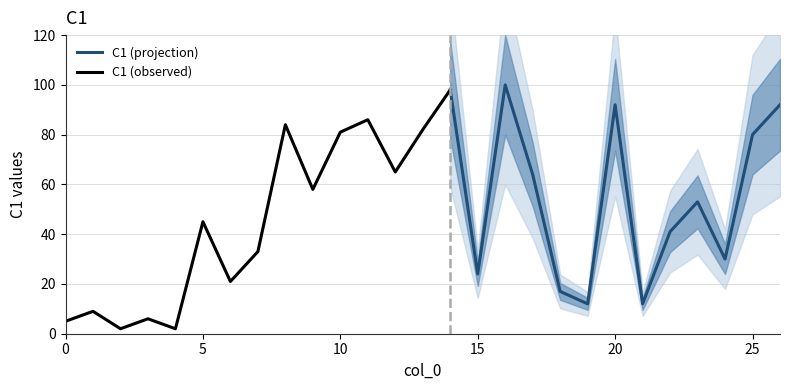

Between 9 and 22, which is larger?

9